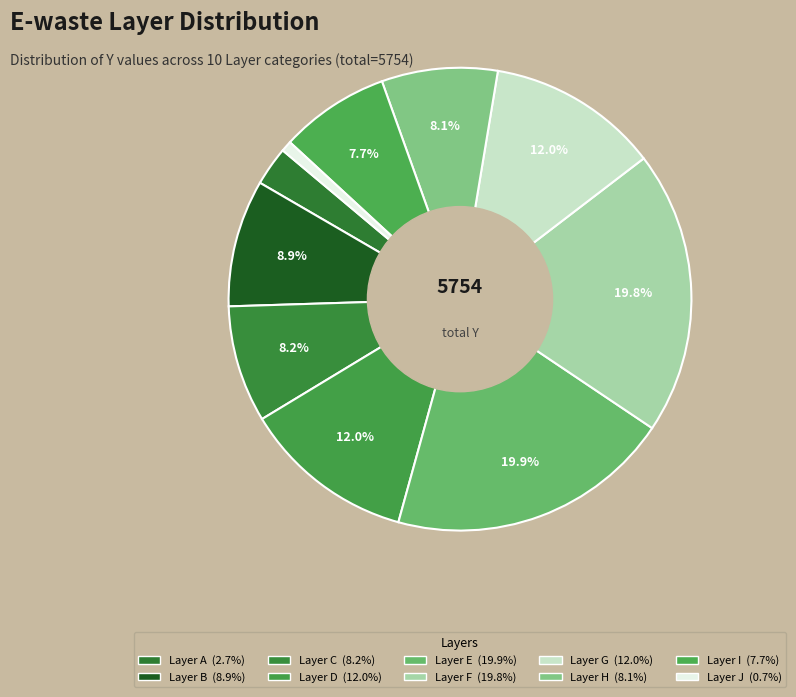

How many slices are in this pie chart?

10